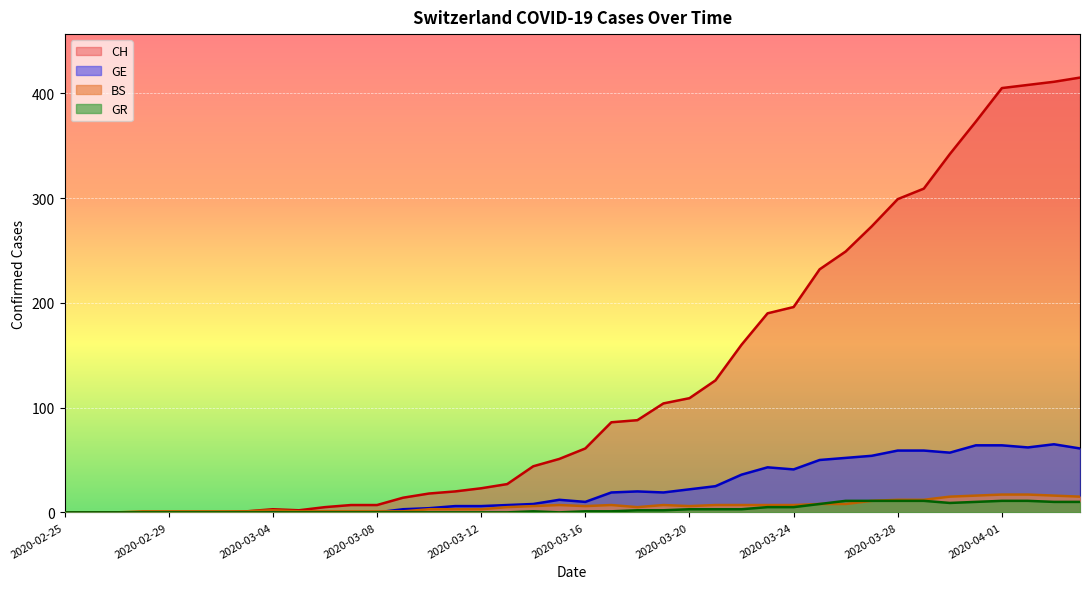

How many lines are shown in the chart?

4